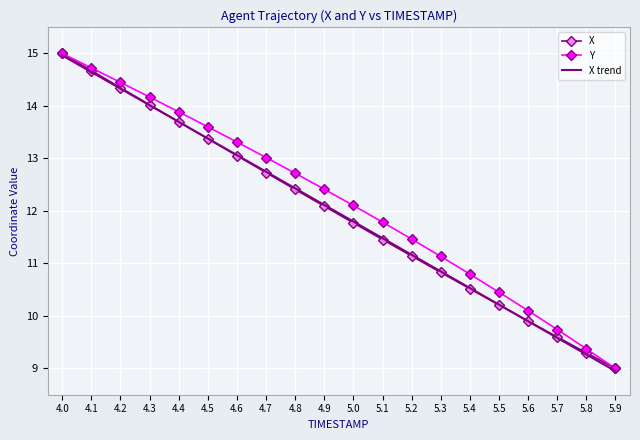

Rank the categories by X trend value from highest to lowest.

4.0, 4.1, 4.2, 4.3, 4.4, 4.5, 4.6, 4.7, 4.8, 4.9, 5.0, 5.1, 5.2, 5.3, 5.4, 5.5, 5.6, 5.7, 5.8, 5.9